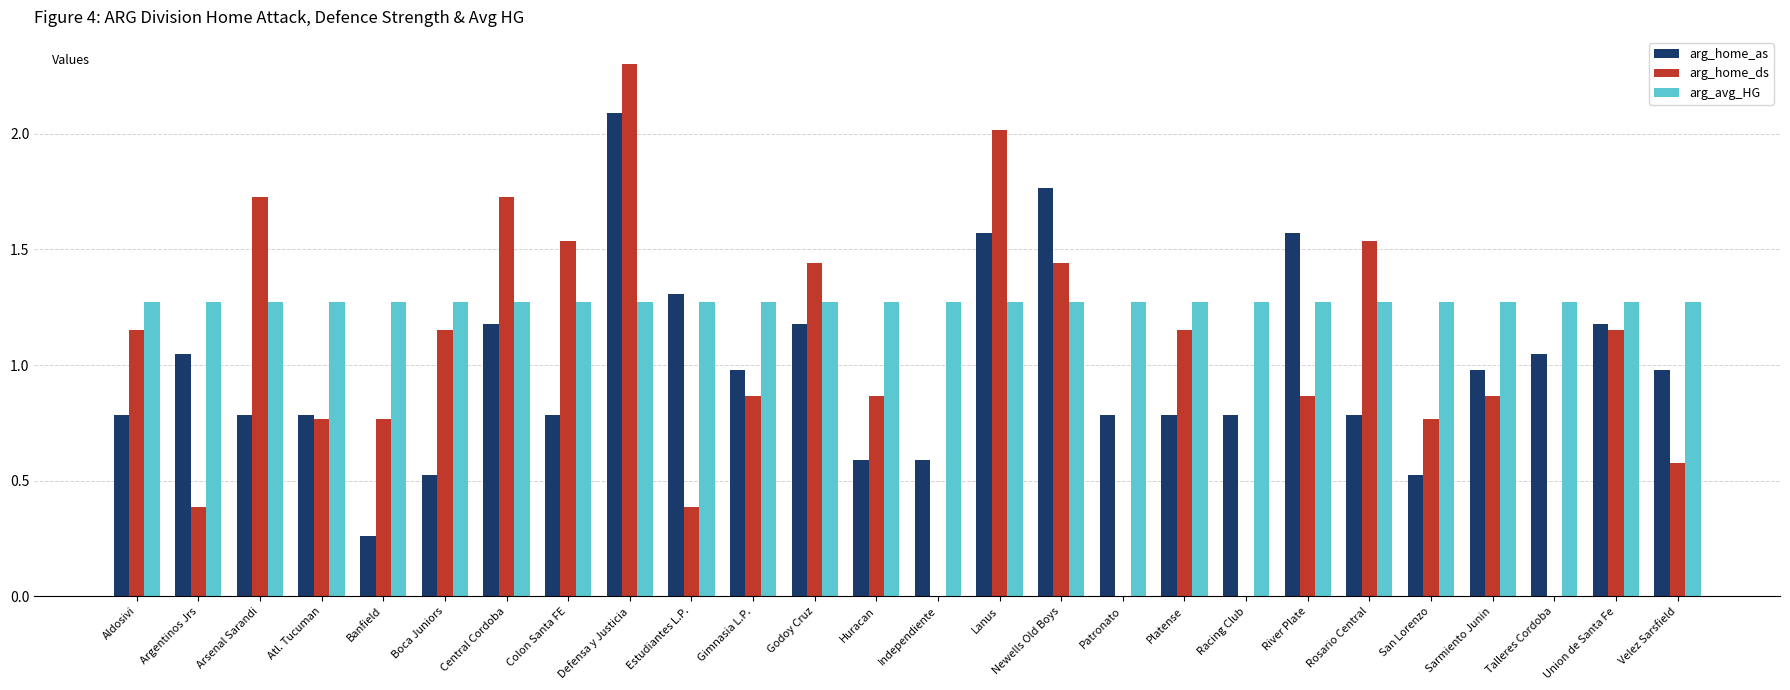

What are all the series names shown in the legend?

arg_home_as, arg_home_ds, arg_avg_HG